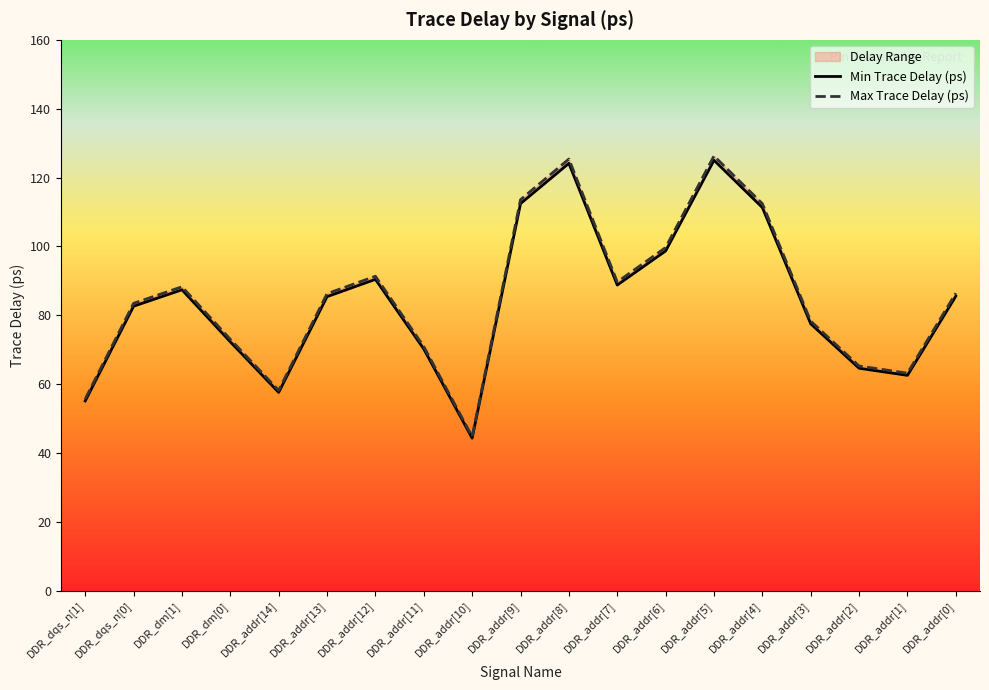

List the labels in order of Max Trace Delay (ps) value, smallest first.

DDR_addr[10], DDR_dqs_n[1], DDR_addr[14], DDR_addr[1], DDR_addr[2], DDR_addr[11], DDR_dm[0], DDR_addr[3], DDR_dqs_n[0], DDR_addr[13], DDR_addr[0], DDR_dm[1], DDR_addr[7], DDR_addr[12], DDR_addr[6], DDR_addr[4], DDR_addr[9], DDR_addr[8], DDR_addr[5]